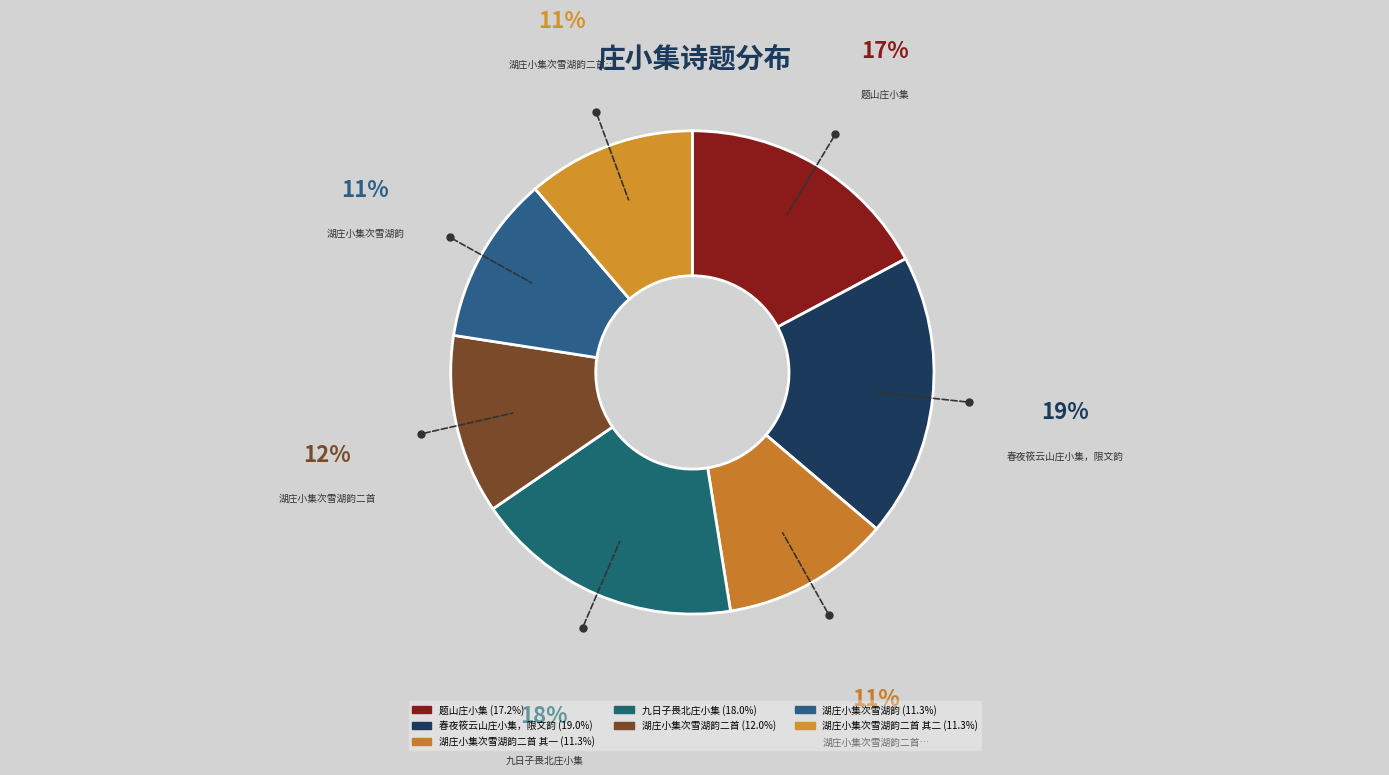

How many slices are in this pie chart?

7